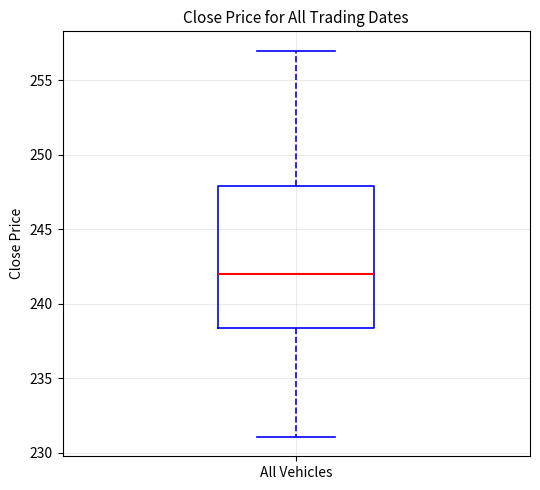

Read this box plot against the y-axis: the position of the median line, the range covered by the box, and the ends of both whiskers. The values are not printed on the chart, so give them approximately, as read against the axis.

median 242.0, box 238.5 to 248.0, whiskers 231.0 to 257.0